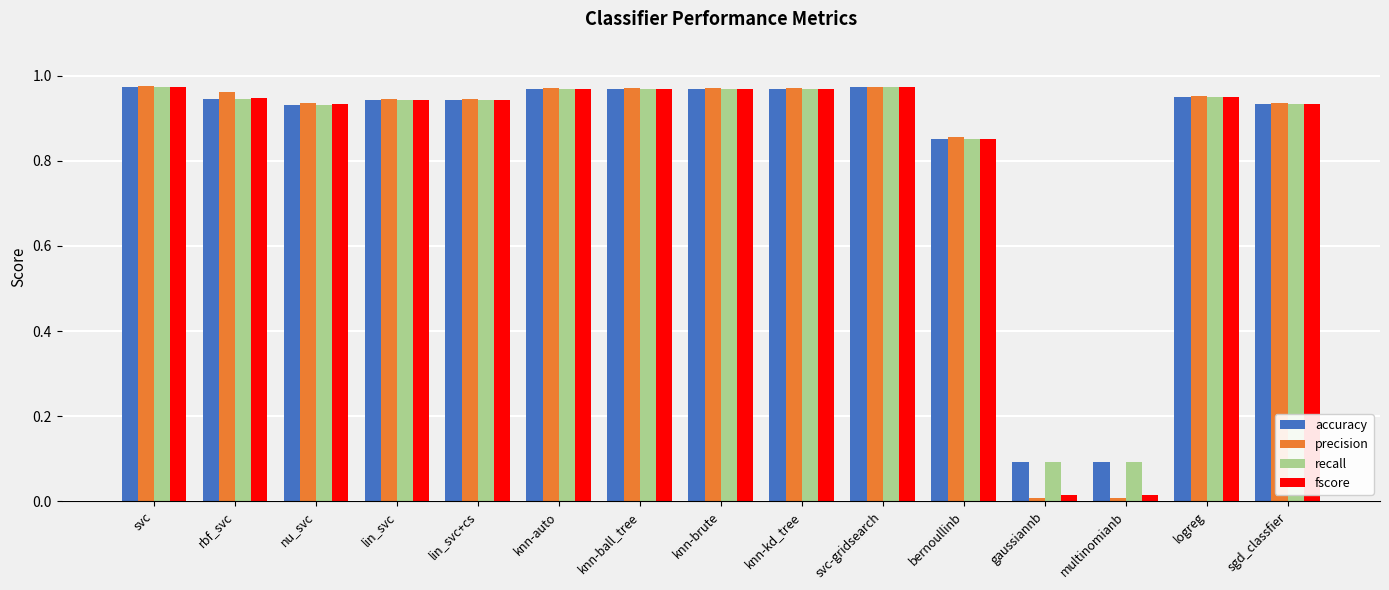

Is the value of recall at multinomianb greater than the value of accuracy at svc-gridsearch?

No